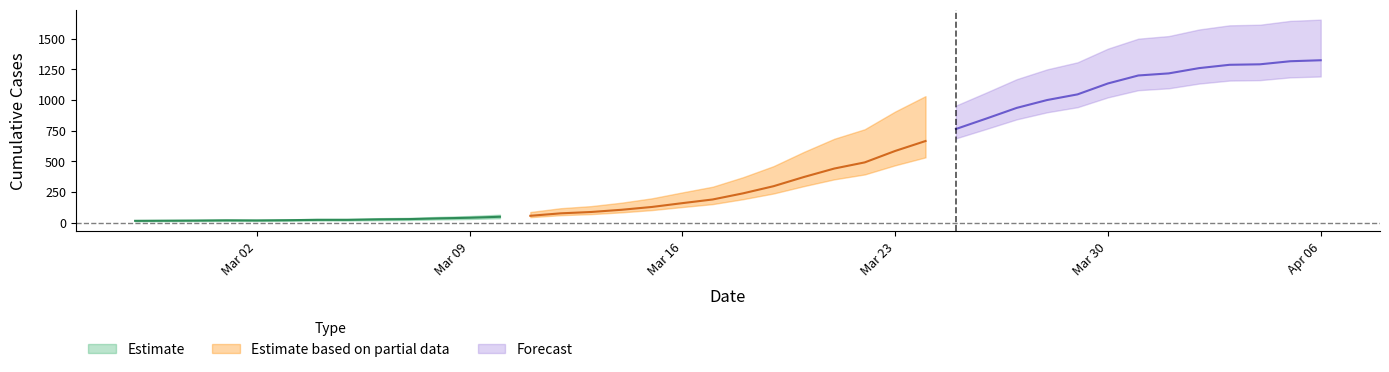

Count the number of categories in the chart.

40